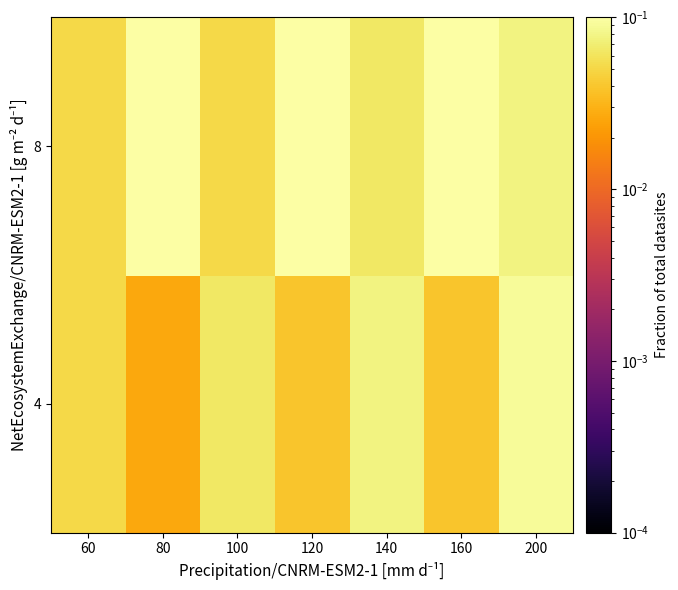

List the series in order of their overall mean, highest first.

8, 4